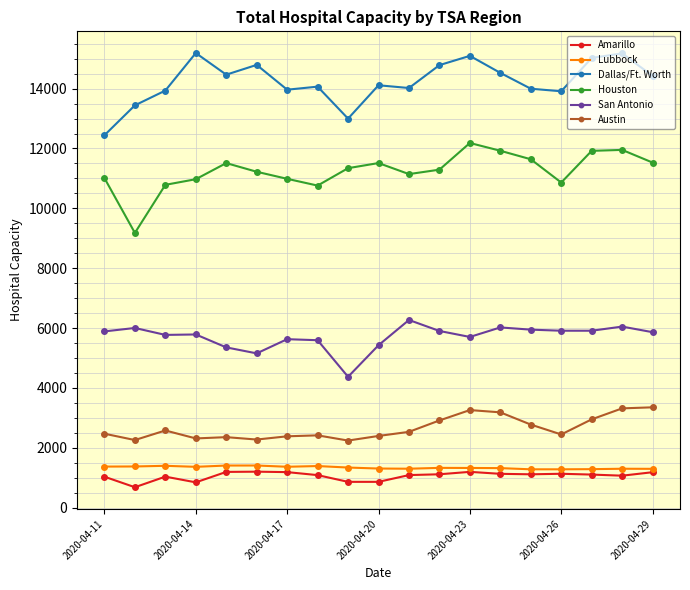

What are all the series names shown in the legend?

Amarillo, Lubbock, Dallas/Ft. Worth, Houston, San Antonio, Austin